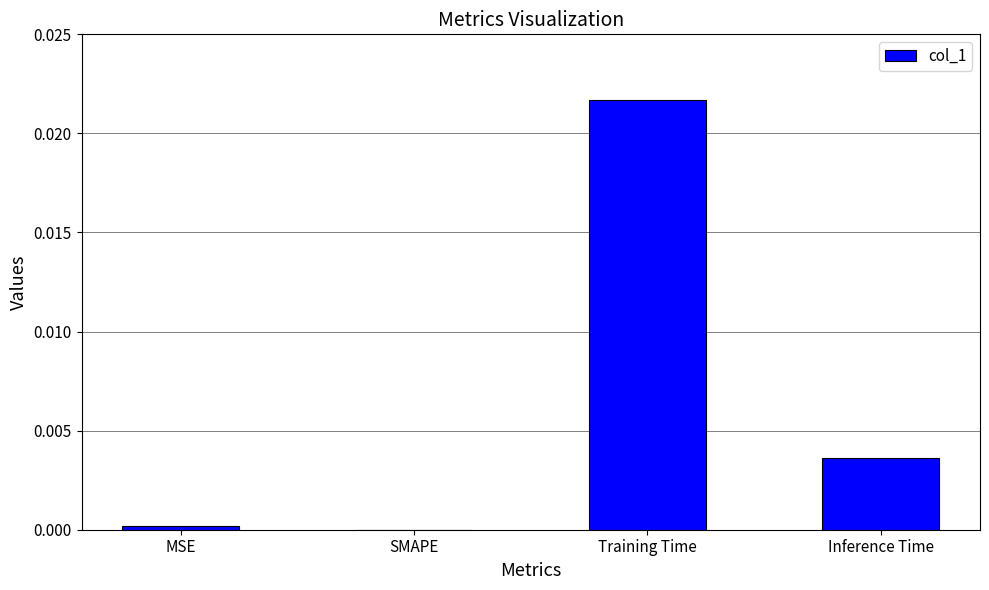

True or false: the data shows 0.0 at MSE.

True